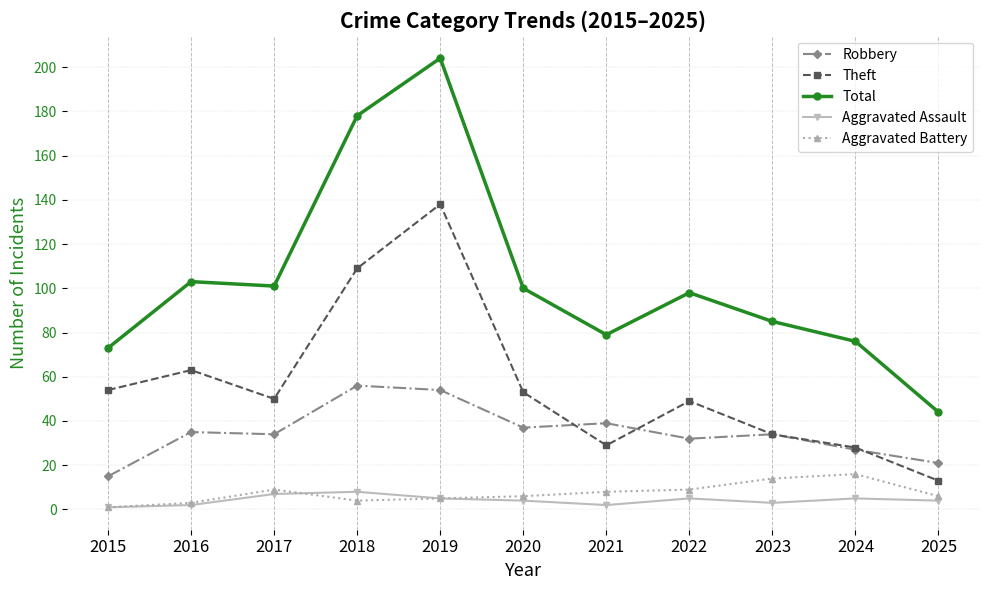

True or false: Aggravated Assault and Theft cross at least once.

False